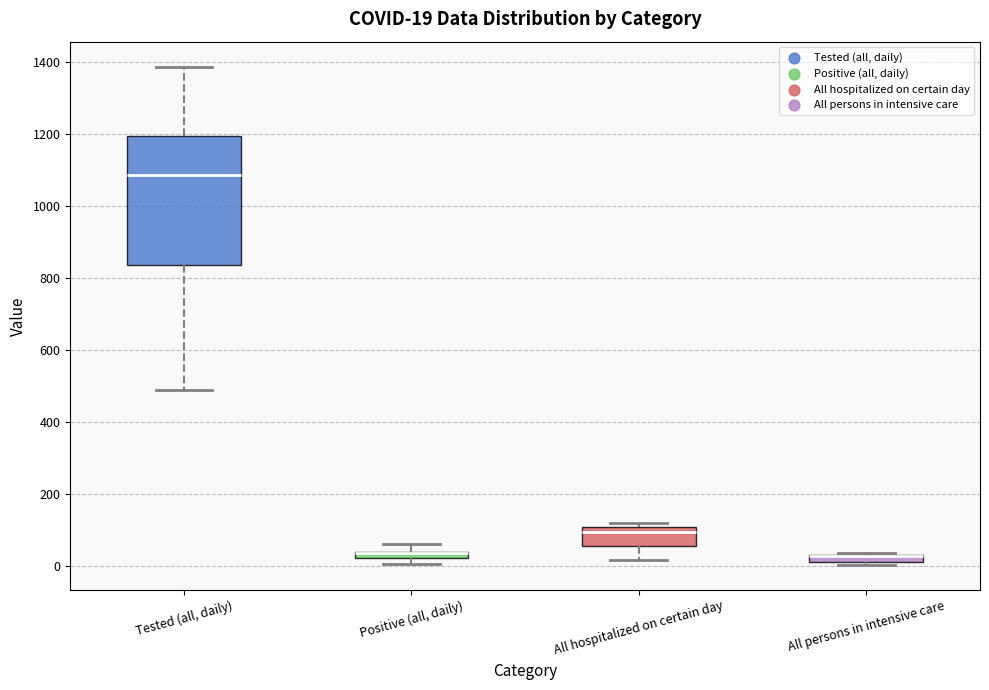

Comparing the boxes themselves (not the whiskers), which one is the tallest?

Tested (all, daily)